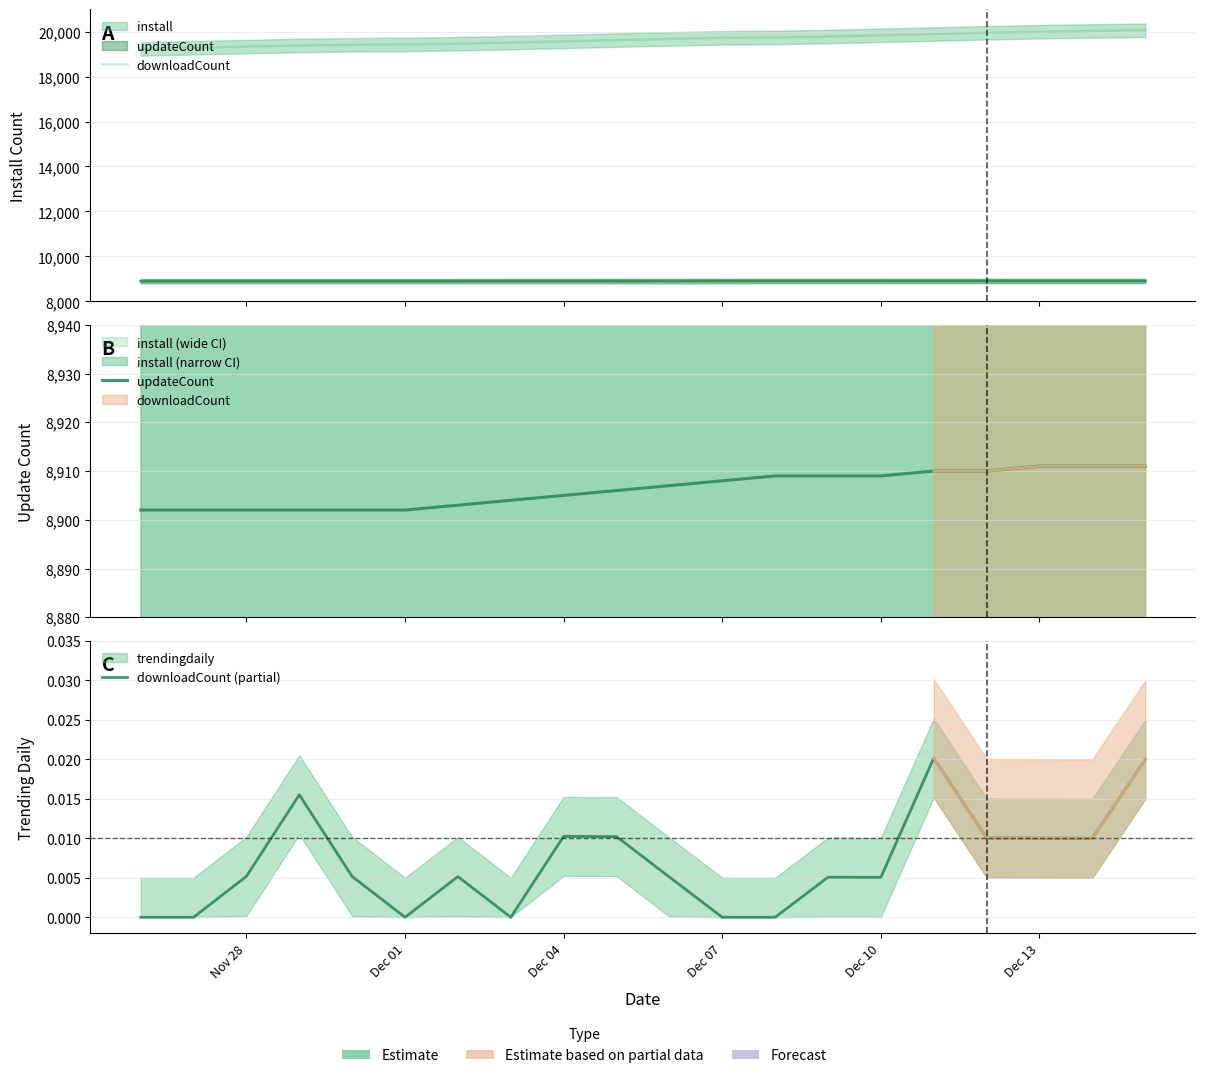

Does the chart display data point markers on the line(s)?

No